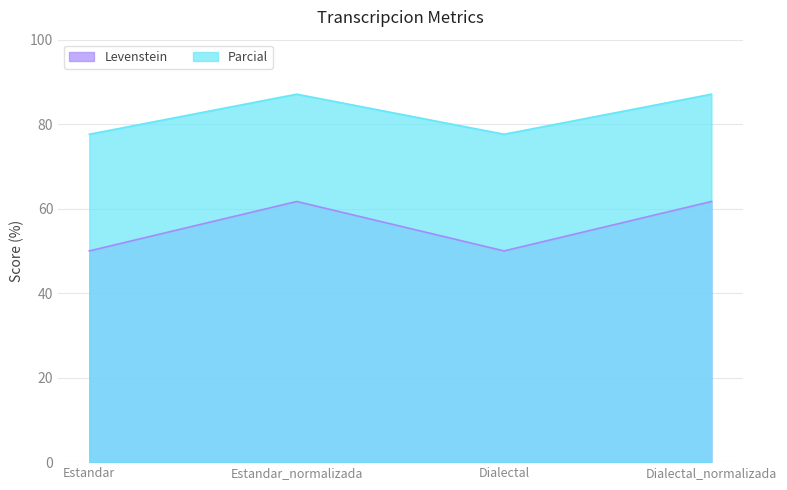

Read the Levenstein value at Estandar_normalizada.

61.7